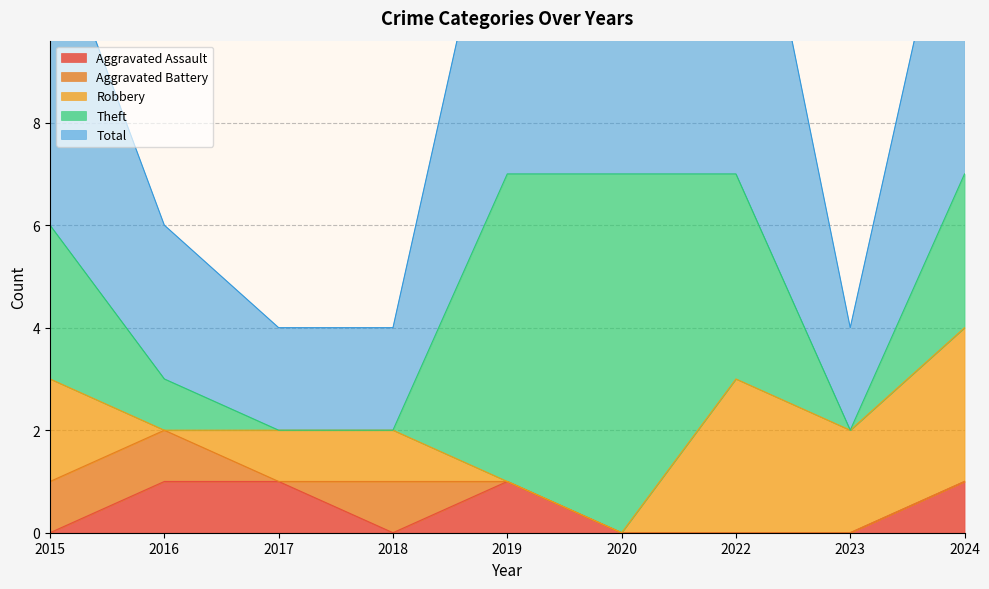

What is the difference between the Aggravated Assault values at 2016 and 2022?

1